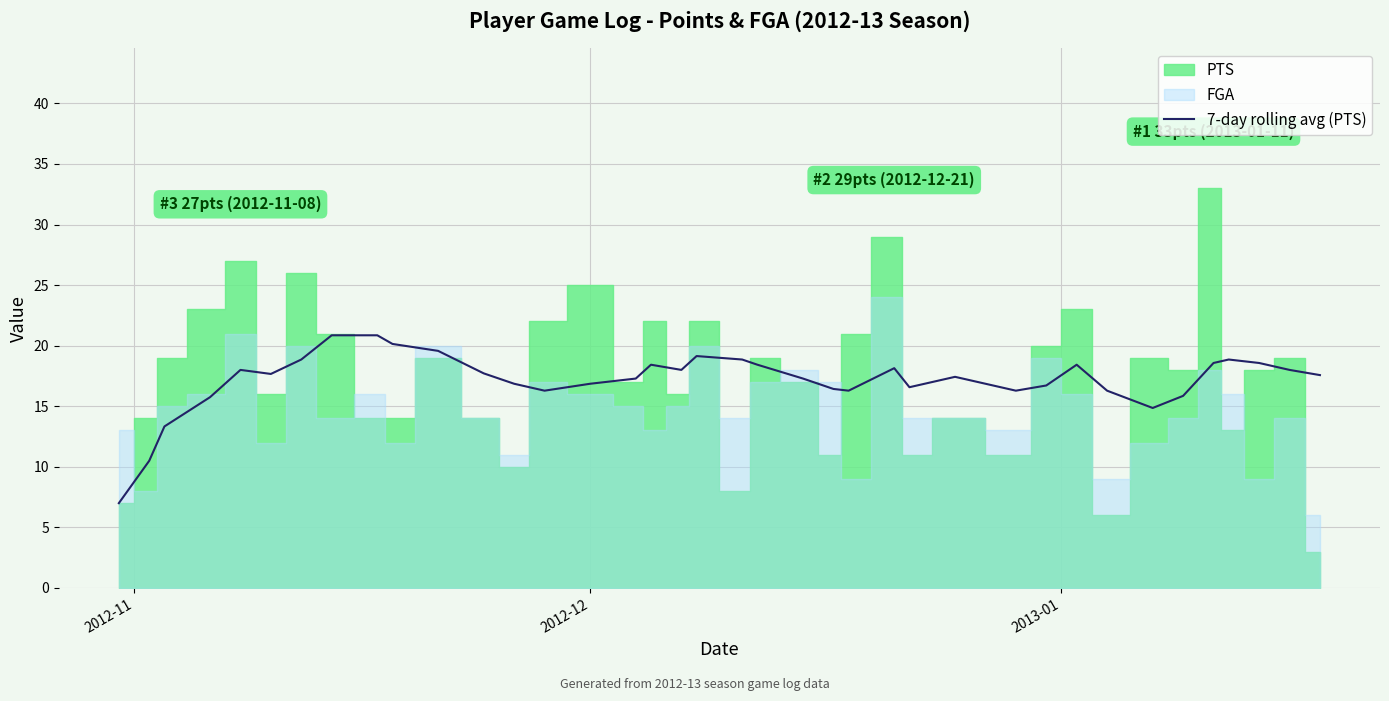

What is the difference between the maximum and minimum values?

13.9